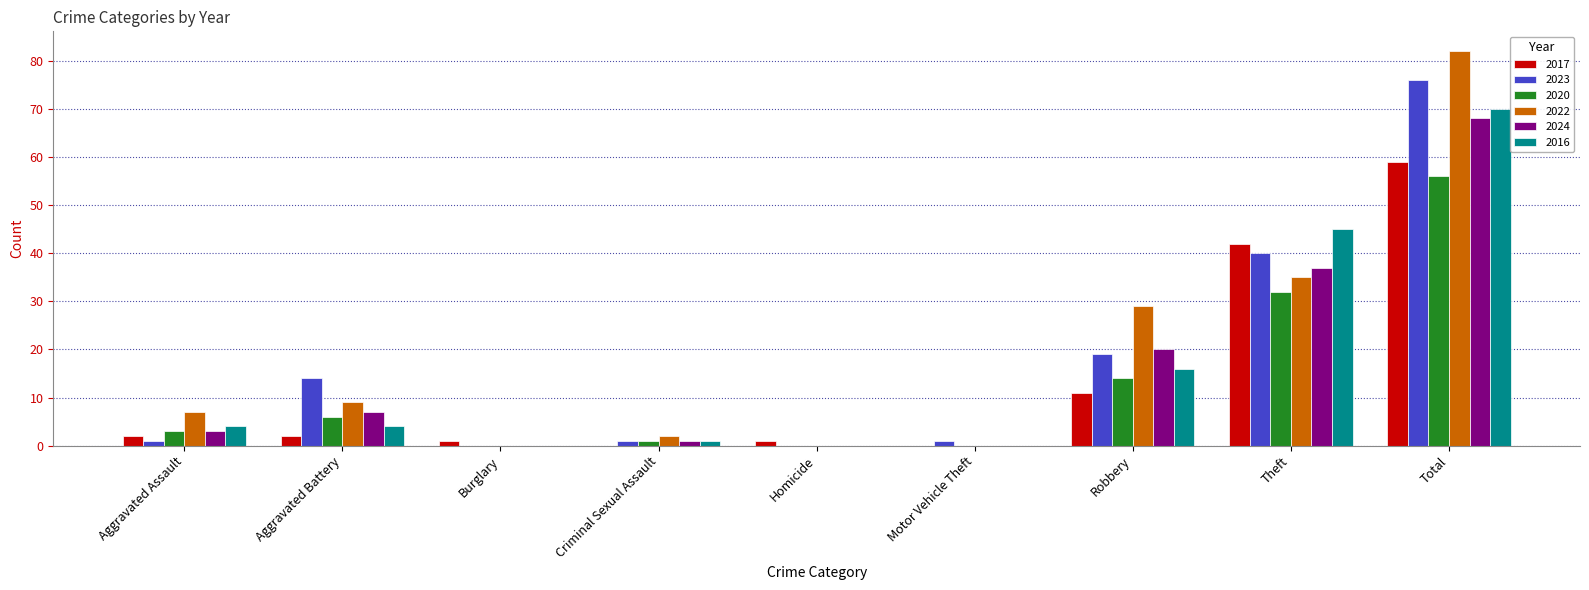

What is the maximum value shown in the chart?

82